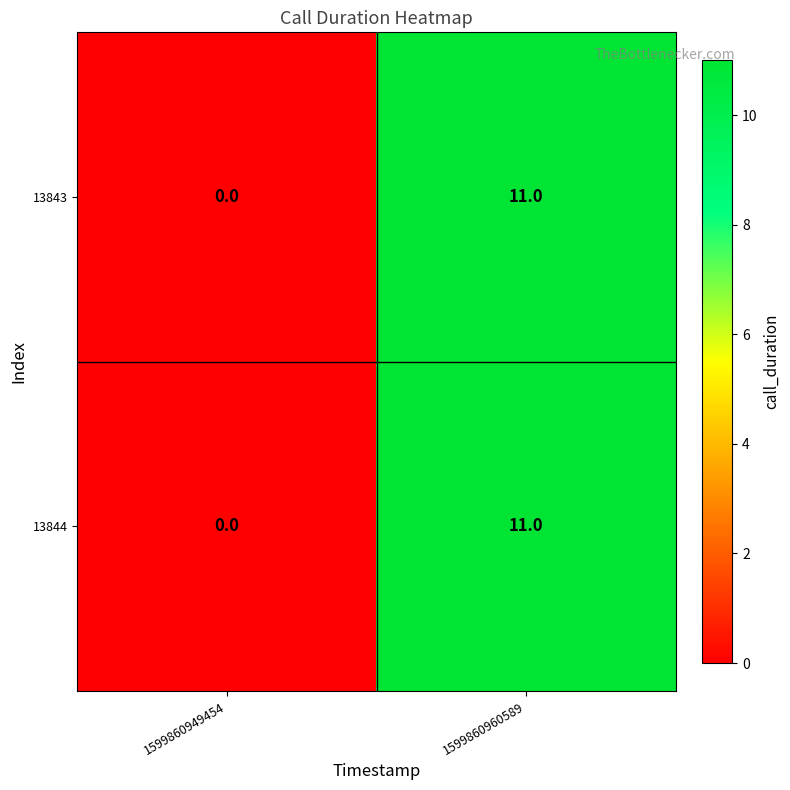

What is the greatest value displayed?

11